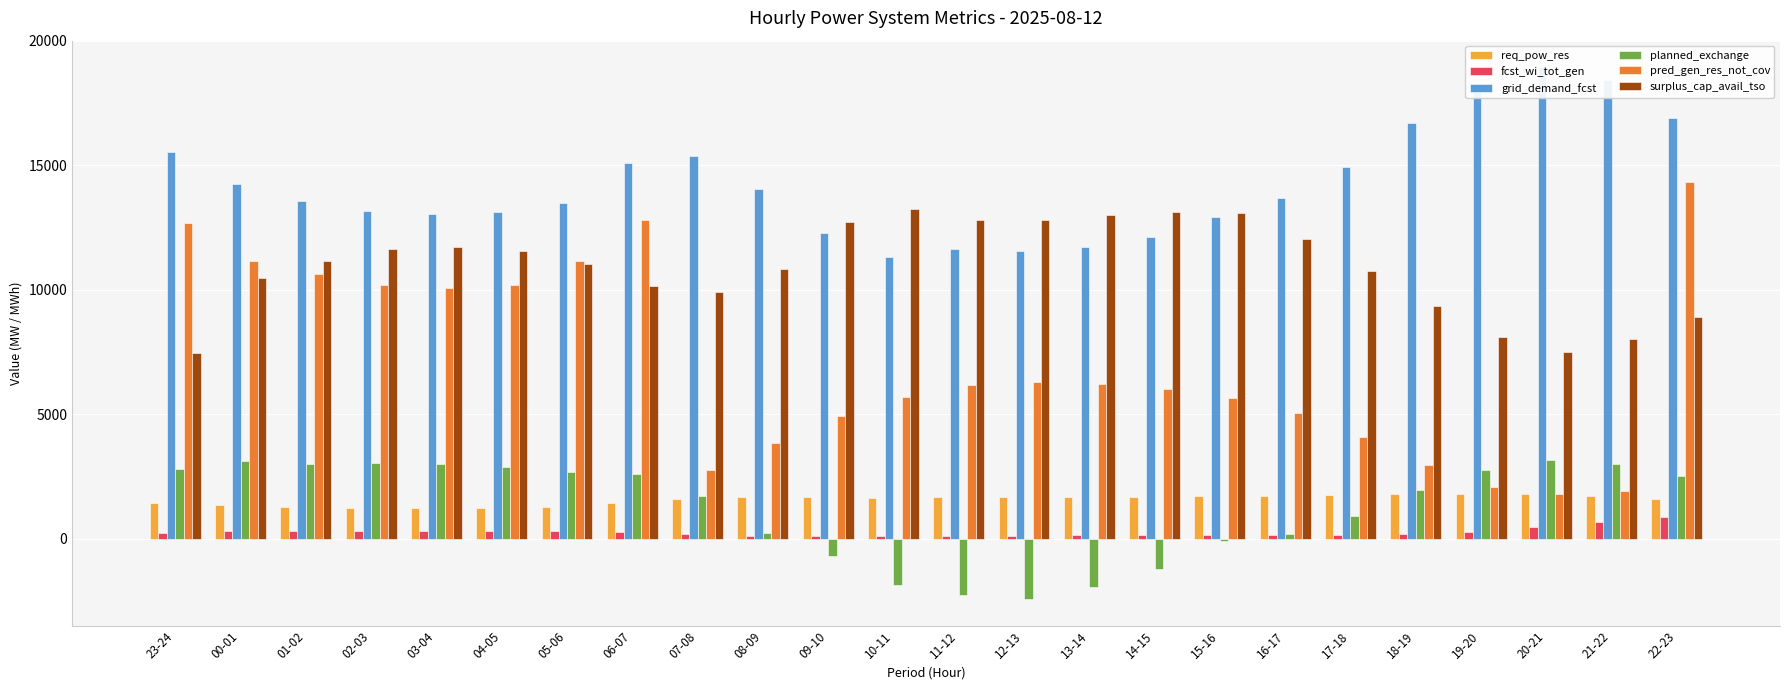

What is the value of the planned_exchange bar at the 21st from the left?

2764